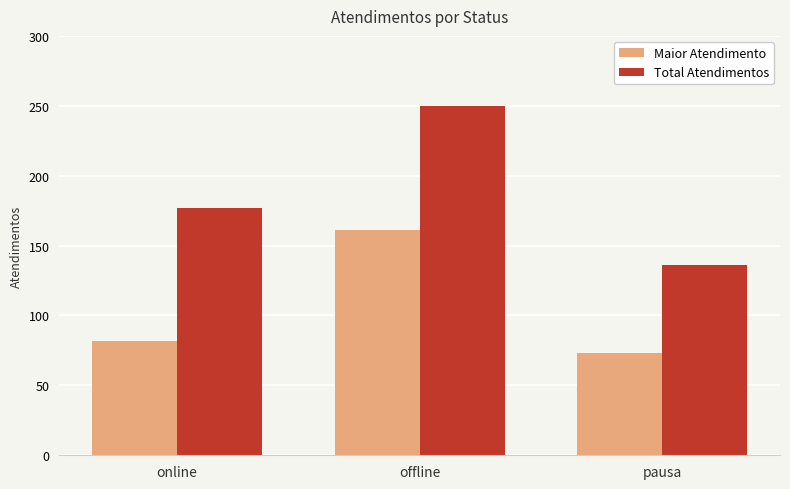

What is the value of the Maior Atendimento bar at the 3rd from the left?

73